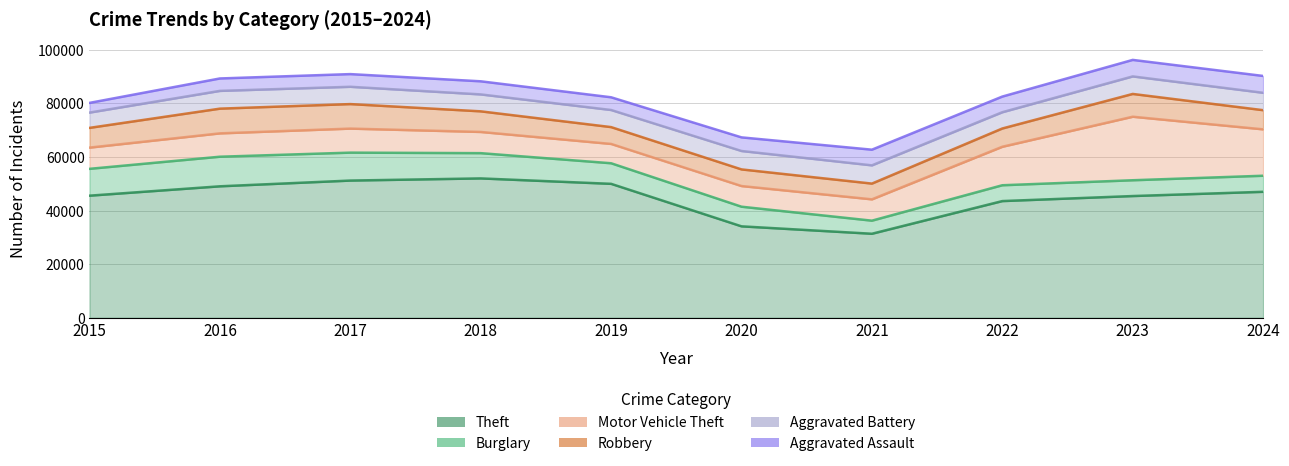

Rank the categories by Burglary value from lowest to highest.

2021, 2023, 2022, 2024, 2020, 2019, 2018, 2015, 2017, 2016